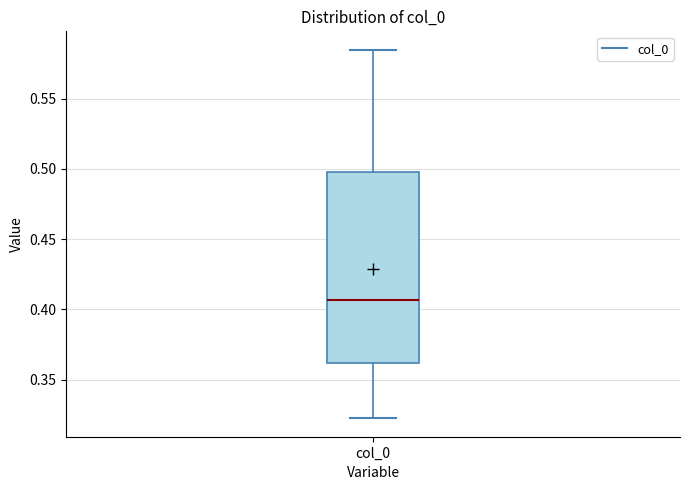

Read this box plot against the y-axis: the position of the median line, the range covered by the box, and the ends of both whiskers. The values are not printed on the chart, so give them approximately, as read against the axis.

median 0.405, box 0.360 to 0.500, whiskers 0.320 to 0.585